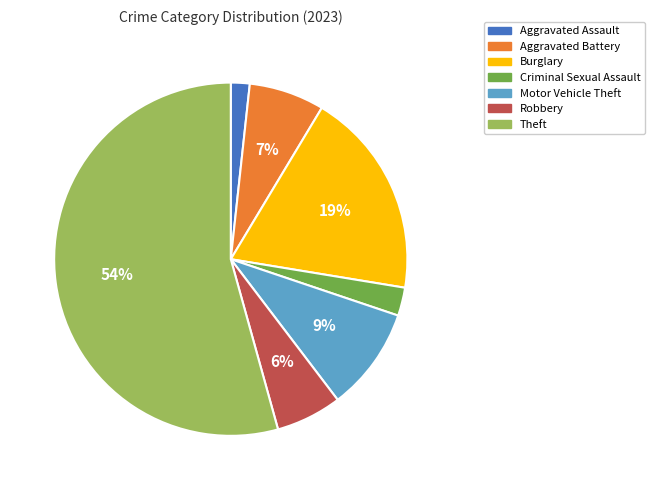

What is the largest slice in the pie chart?

Theft